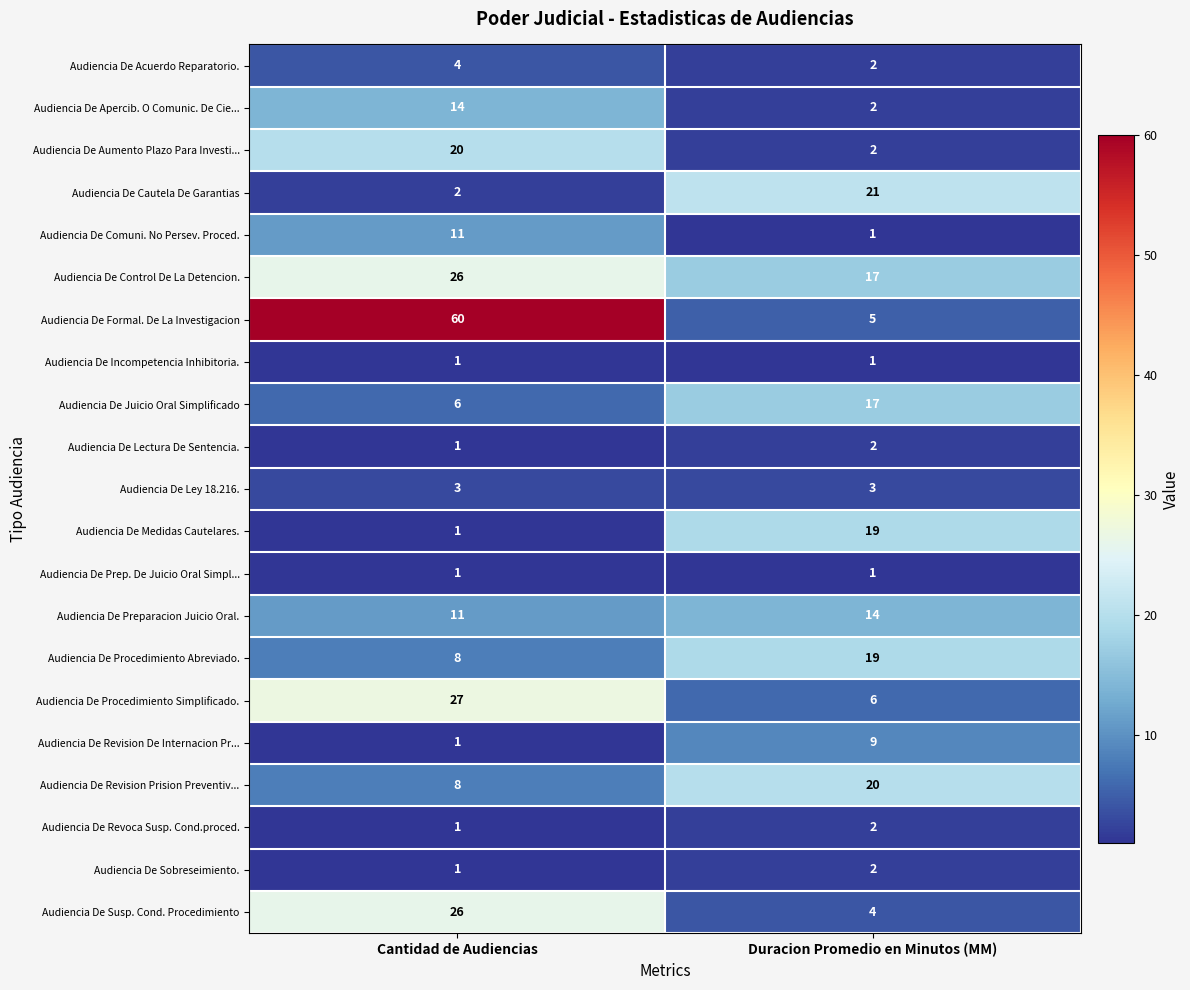

At which category is the sum across all series the highest?

Cantidad de Audiencias